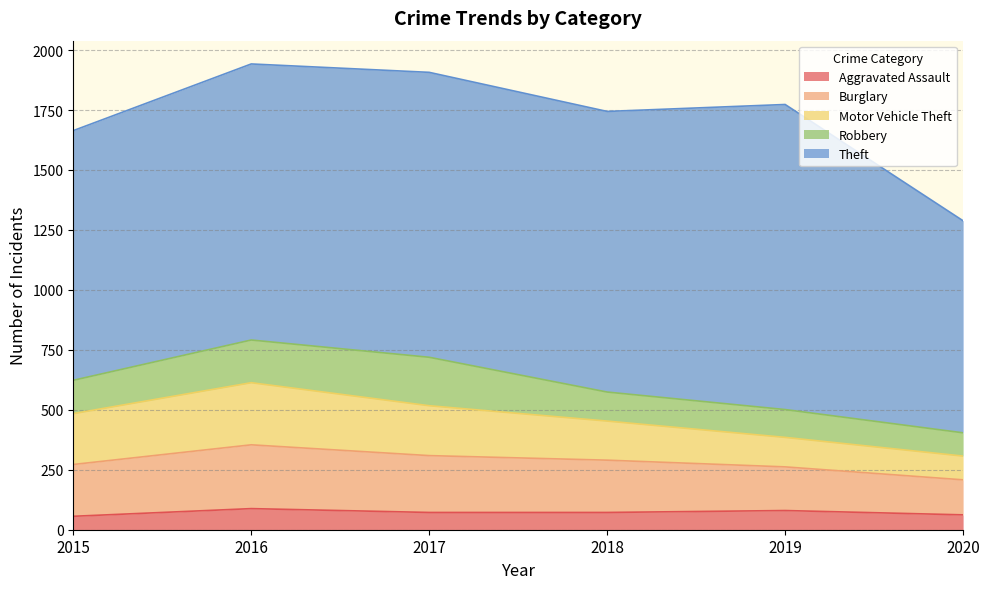

Reading left to right, extract all data points from this chart.

Aggravated Assault: 2015=56	2016=88	2017=72	2018=72	2019=80	2020=62
Burglary: 2015=216	2016=266	2017=237	2018=218	2019=182	2020=146
Motor Vehicle Theft: 2015=212	2016=259	2017=208	2018=163	2019=123	2020=99
Robbery: 2015=139	2016=178	2017=202	2018=121	2019=116	2020=97
Theft: 2015=1041	2016=1151	2017=1188	2018=1170	2019=1272	2020=884